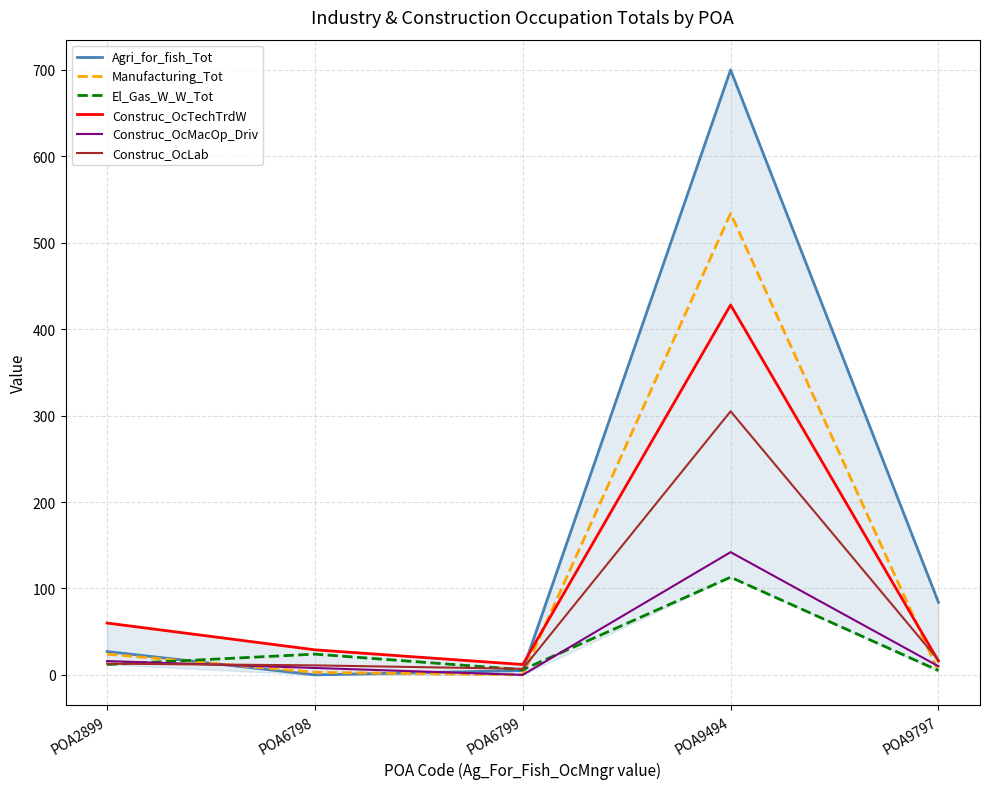

Is it true that El_Gas_W_W_Tot equals 113 at POA9494?

True